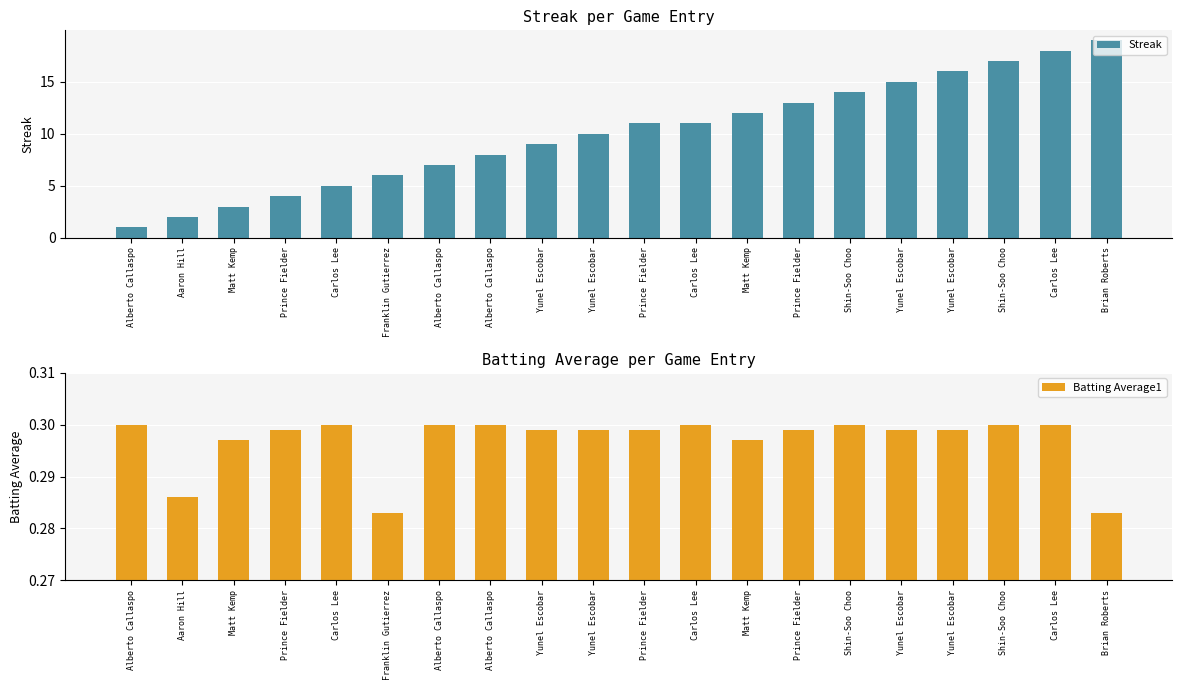

What is the smallest value displayed?

0.3